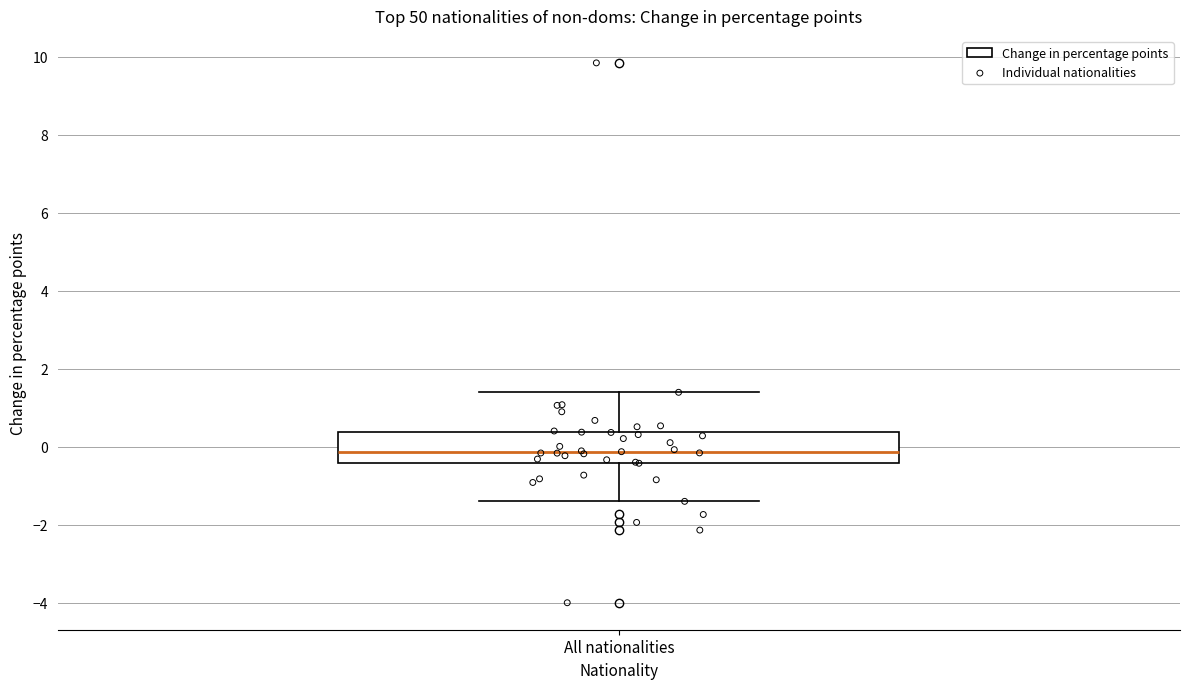

Transcribe this box plot: give where the median line is, the range the box spans, and where the two whiskers end, as read against the y-axis. The values are not printed on the chart, so give them approximately, as read against the axis.

median -0.2, box -0.4 to 0.4, whiskers -1.4 to 1.4